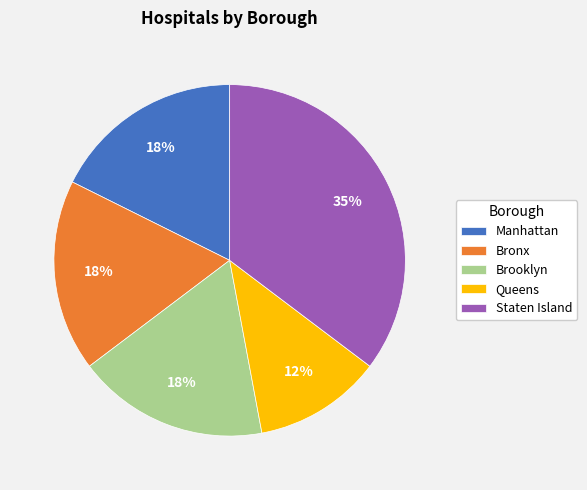

Which has a higher value, Bronx or Queens?

Bronx